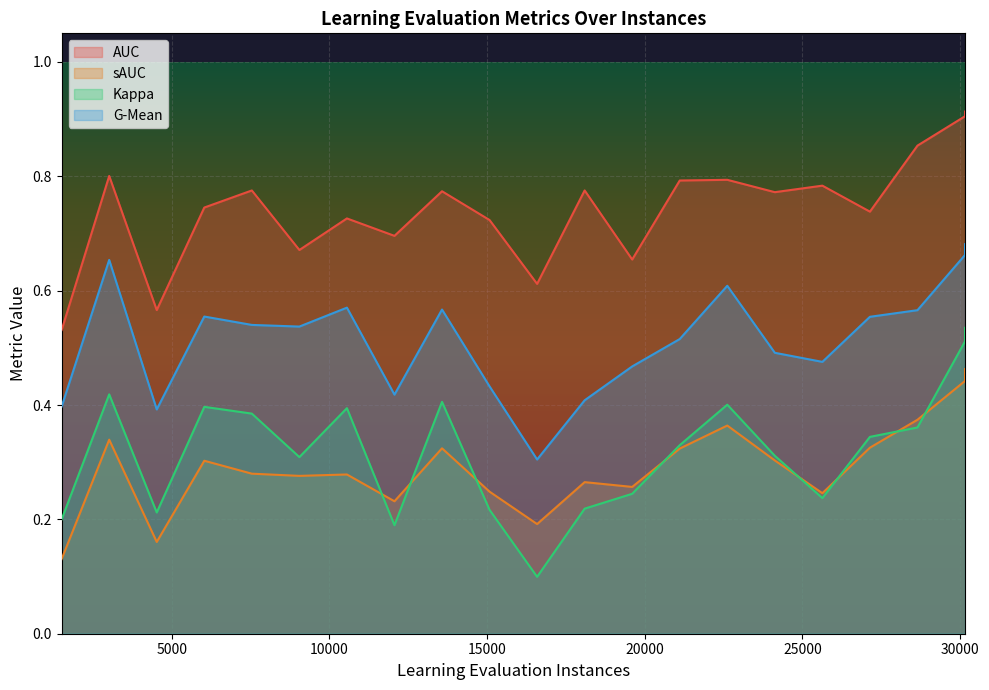

The value of sAUC at 13572.0 is 0.1. True or false?

False